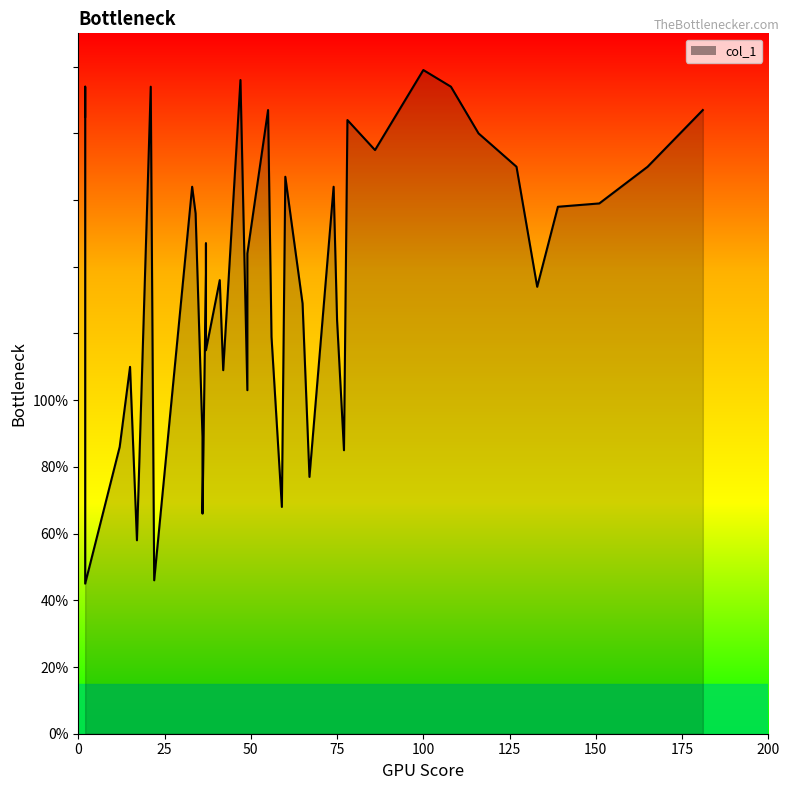

Is it true that the value at 30 is 105?

False